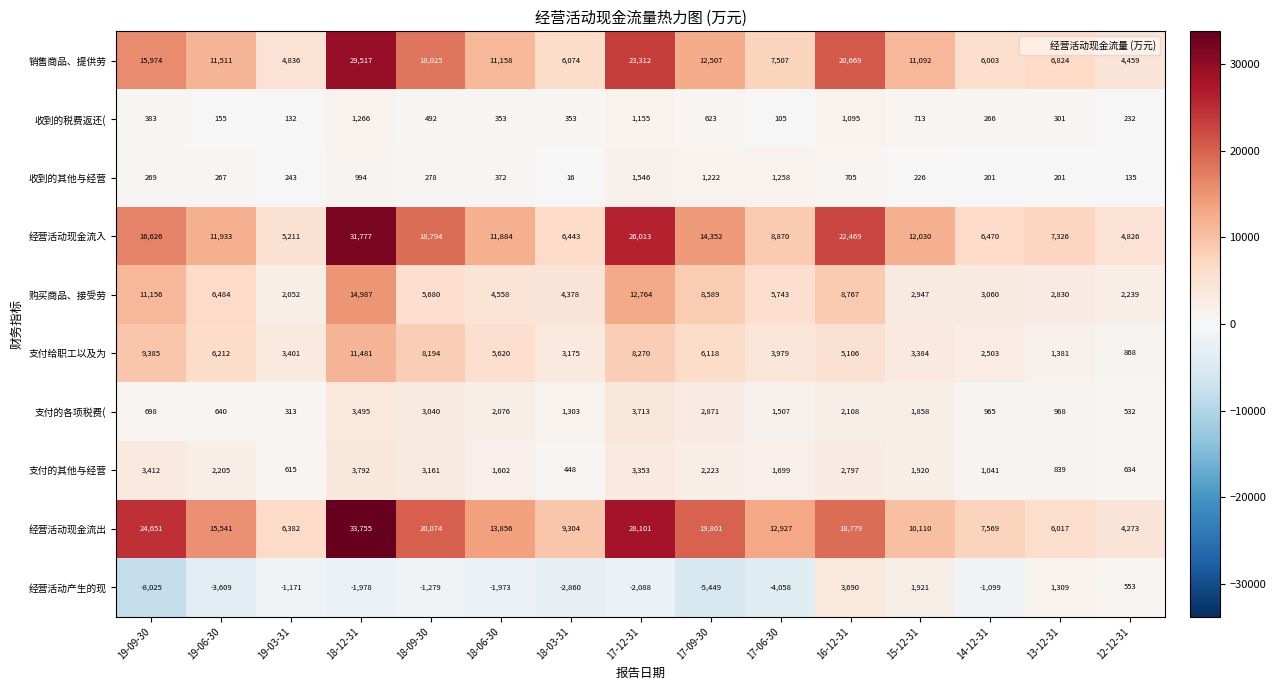

At which label is 支付给职工以及为 closest to 6174?

19-06-30